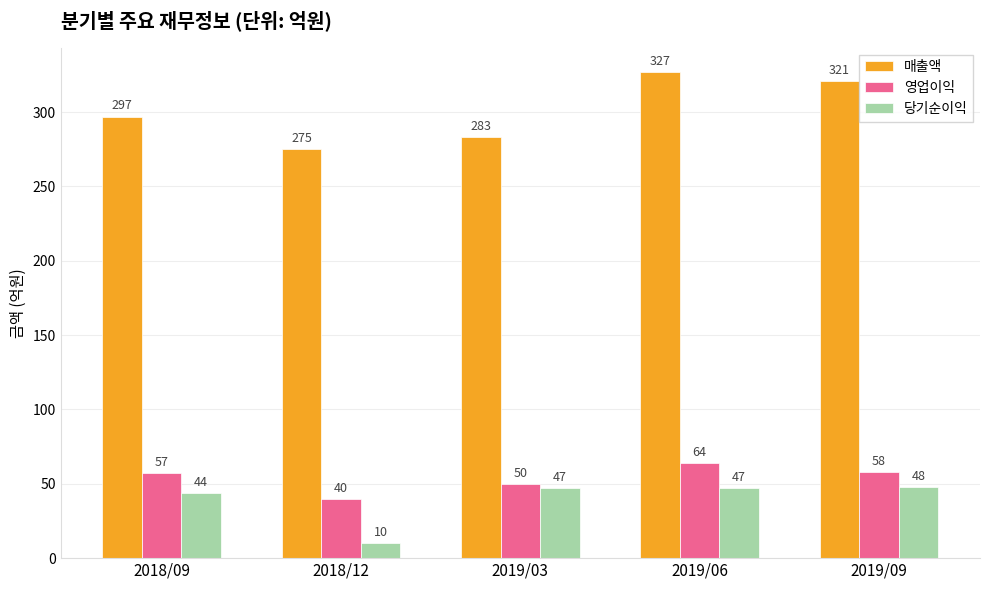

What is the lowest value of the 당기순이익 series?

10